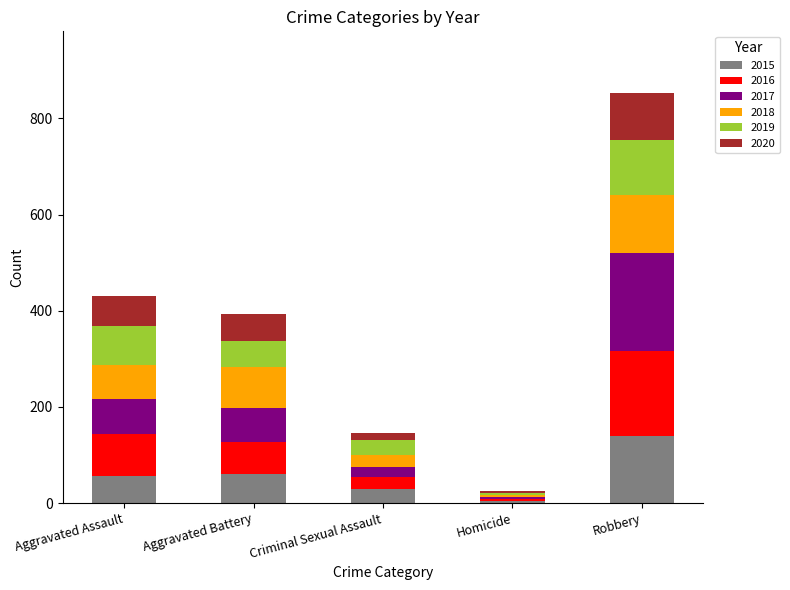

Are the bars grouped side by side (vs. stacked)?

No